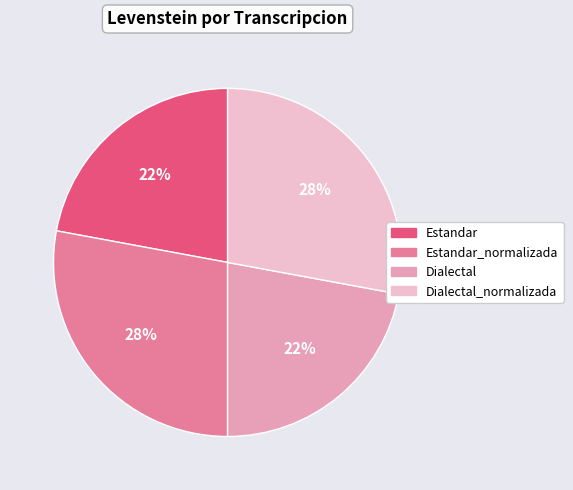

Is the sum of Estandar and Dialectal greater than half?

No